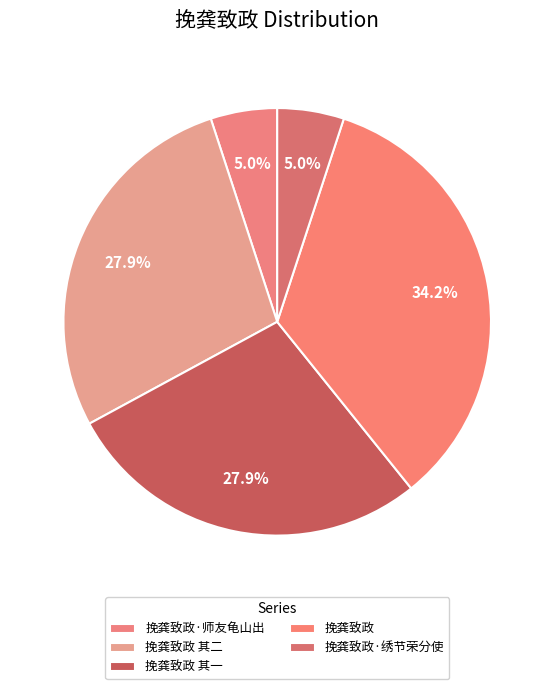

What percentage is NOT represented by 挽龚致政 其二?

72.1%